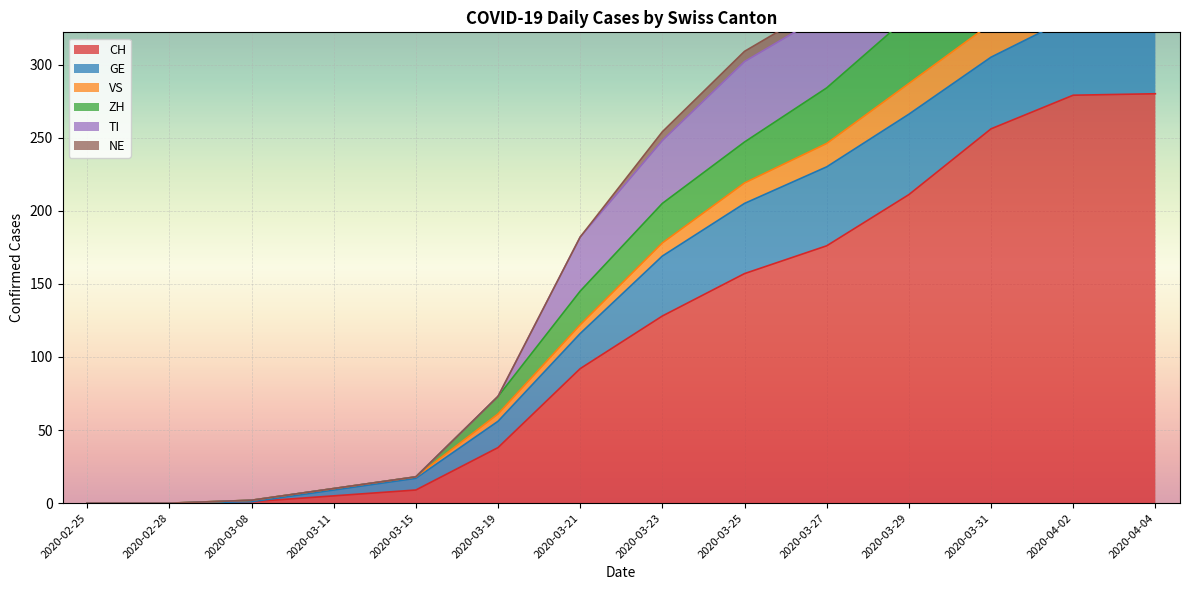

The value of VS at 2020-02-25 is 0. True or false?

True